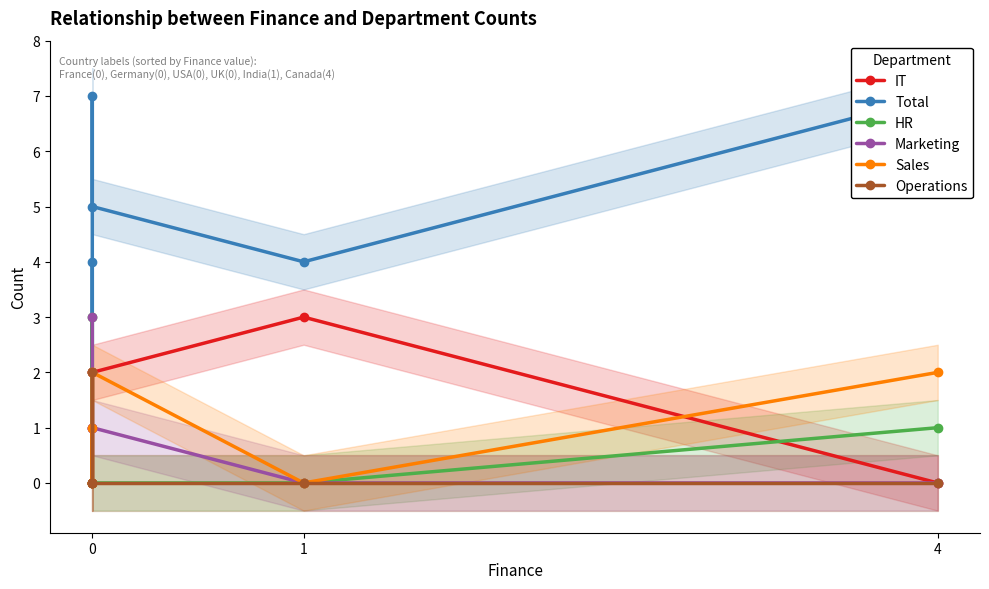

What is the value of the Sales point at the 4th from the left?

2